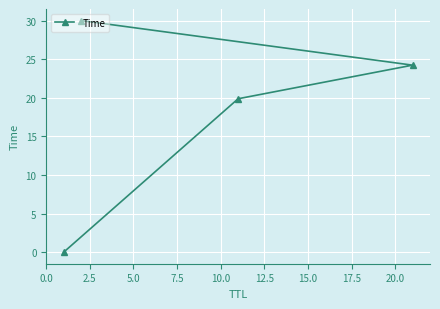

What is the difference between the maximum and minimum values?

30.0